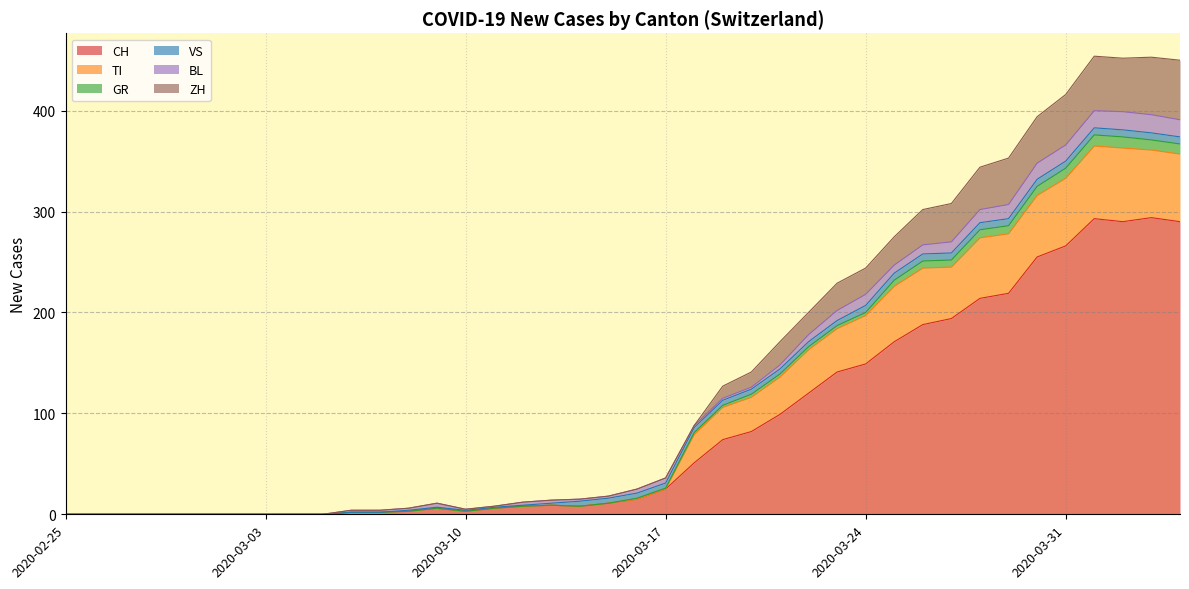

What is the maximum value for CH?

294